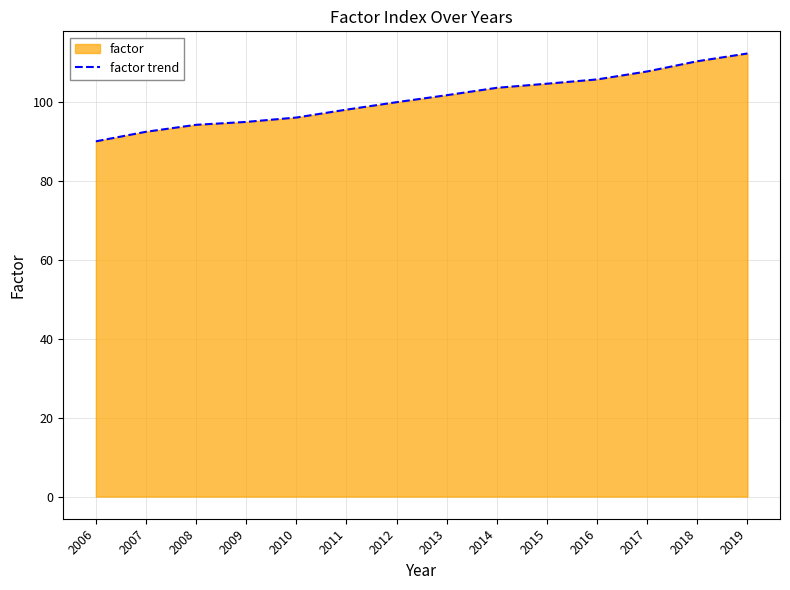

Where does the data first go above 101?

2013